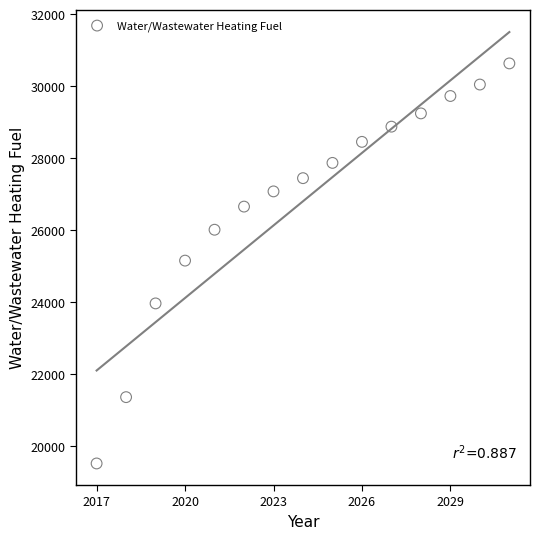

What is the range of Y values (max minus min)?

11111.0